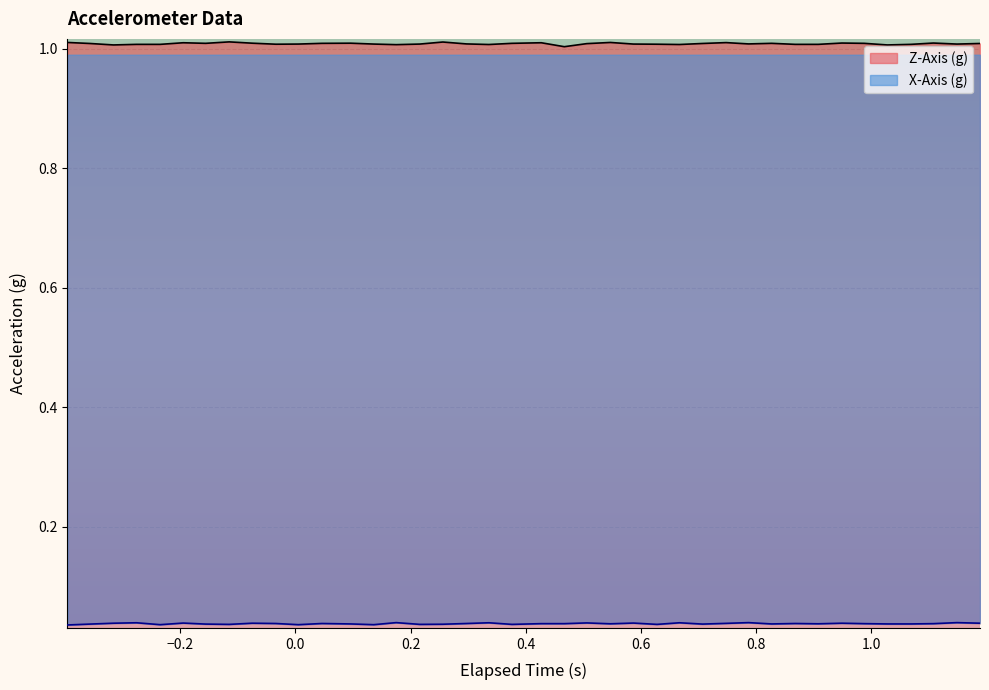

True or false: X-Axis (g) line and Z-Axis (g) line intersect in this chart.

False